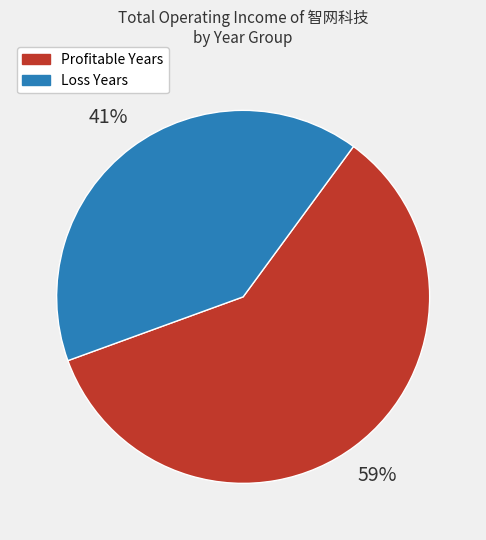

Is there a majority slice in this chart?

Yes